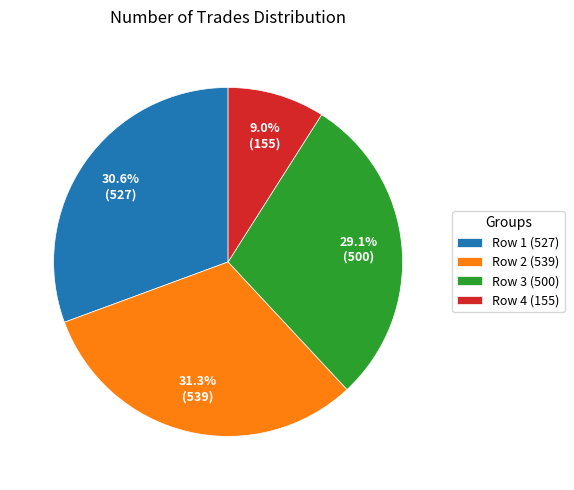

What is the largest slice in the pie chart?

Row 2 (539)